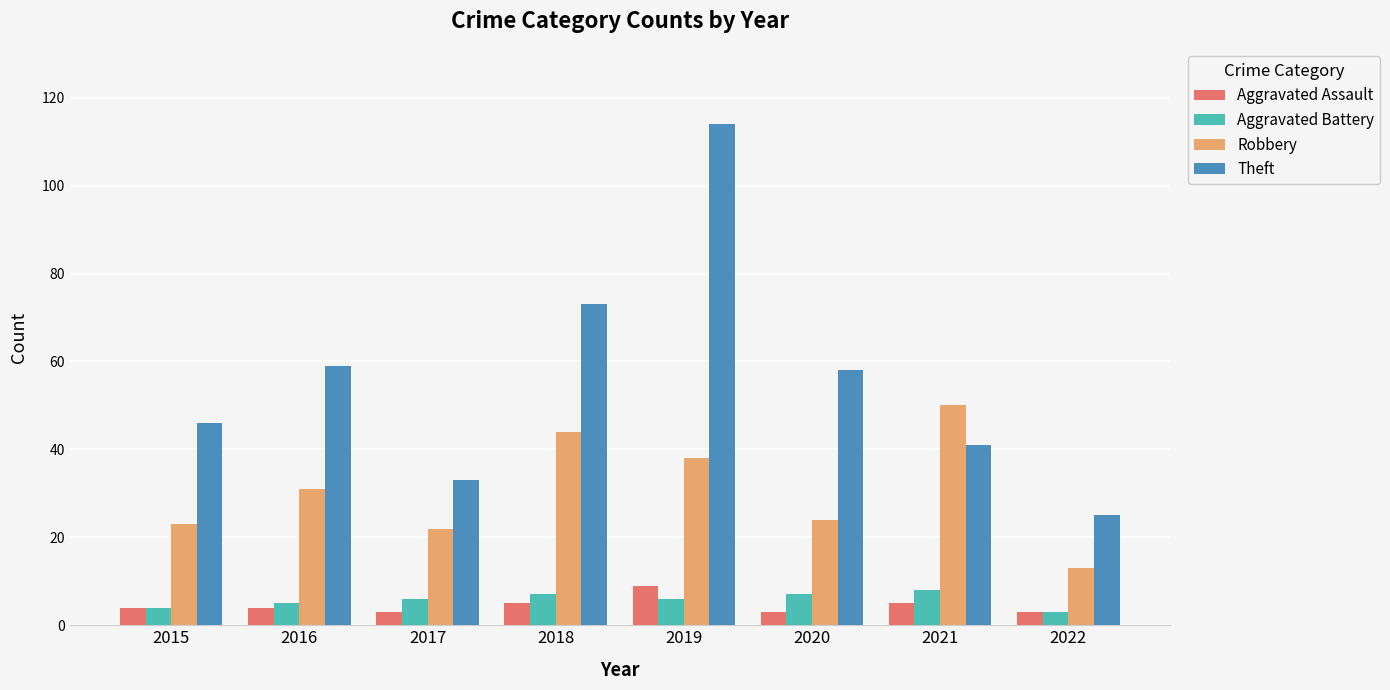

What is the sum of the Aggravated Assault values at 2015 and 2016?

8